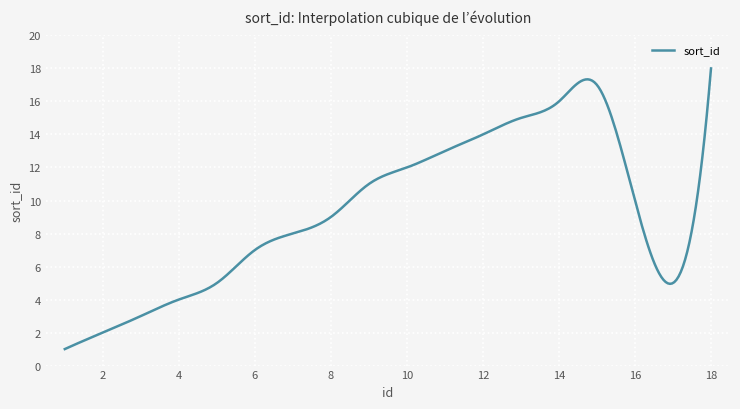

What is the minimum value shown in the chart?

1.0